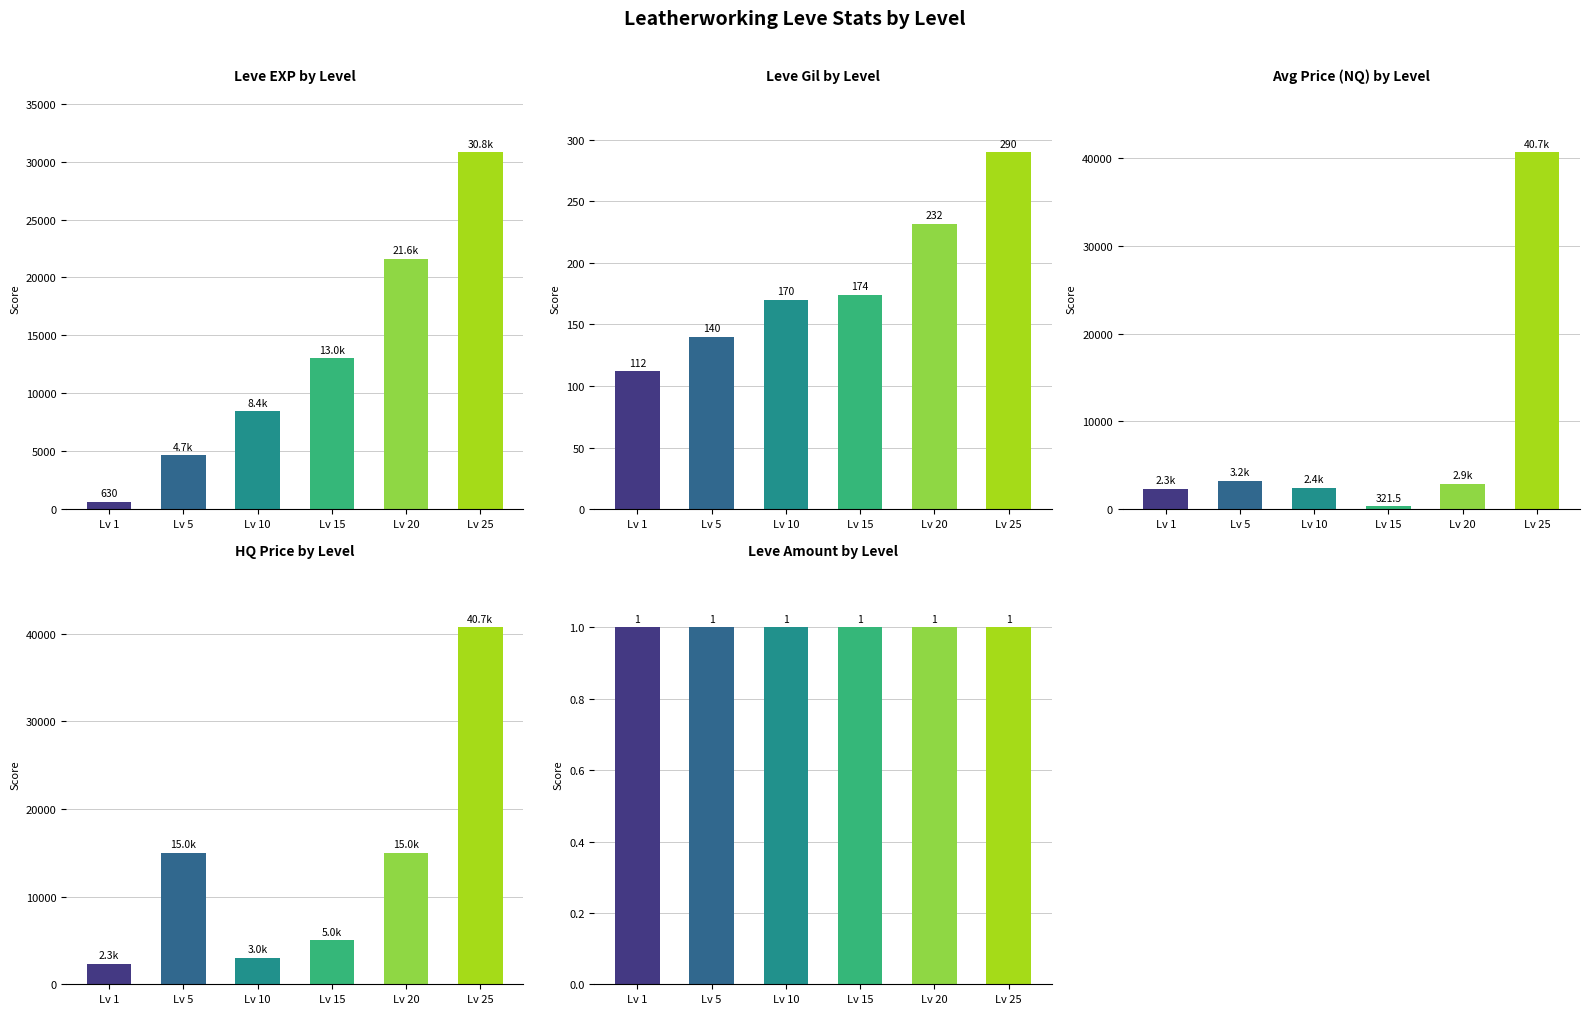

What is the approximate value of Leve EXP at Lv 20?

21600.0